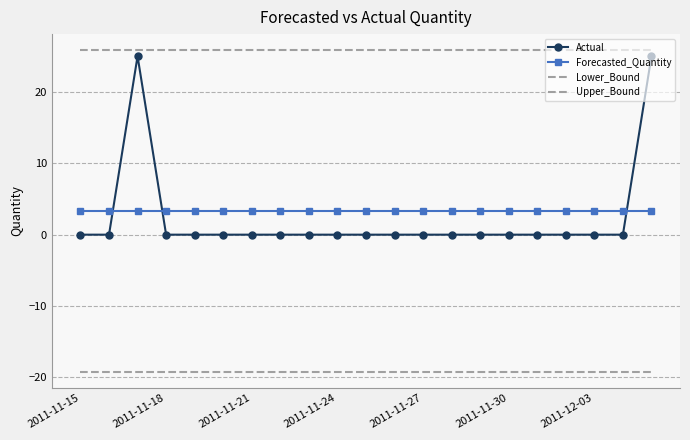

True or false: Forecasted_Quantity and Lower_Bound intersect in this chart.

False